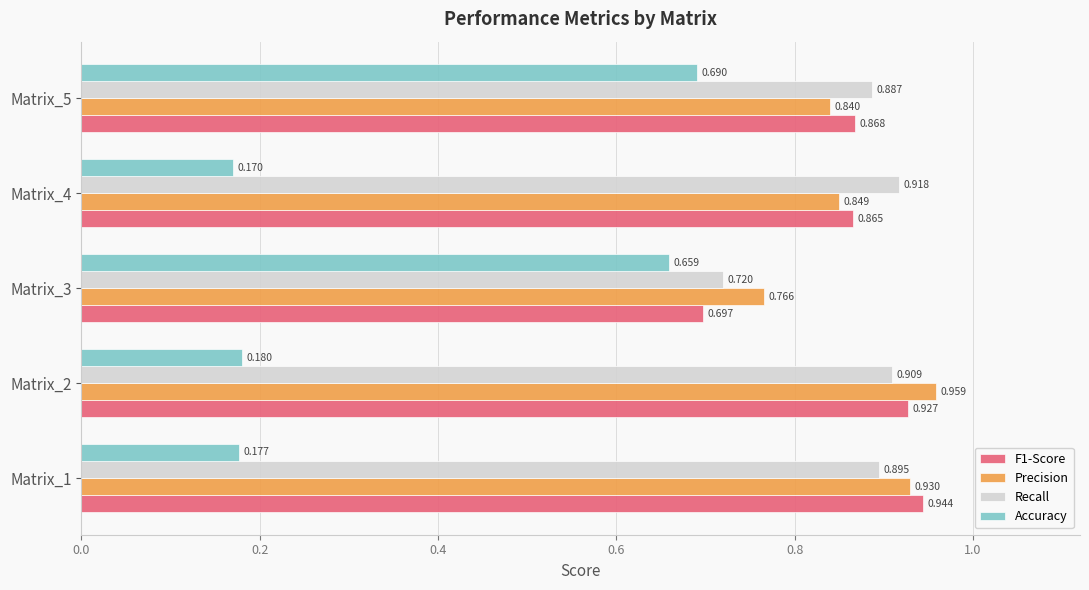

How many Precision values are between 0 and 1?

5